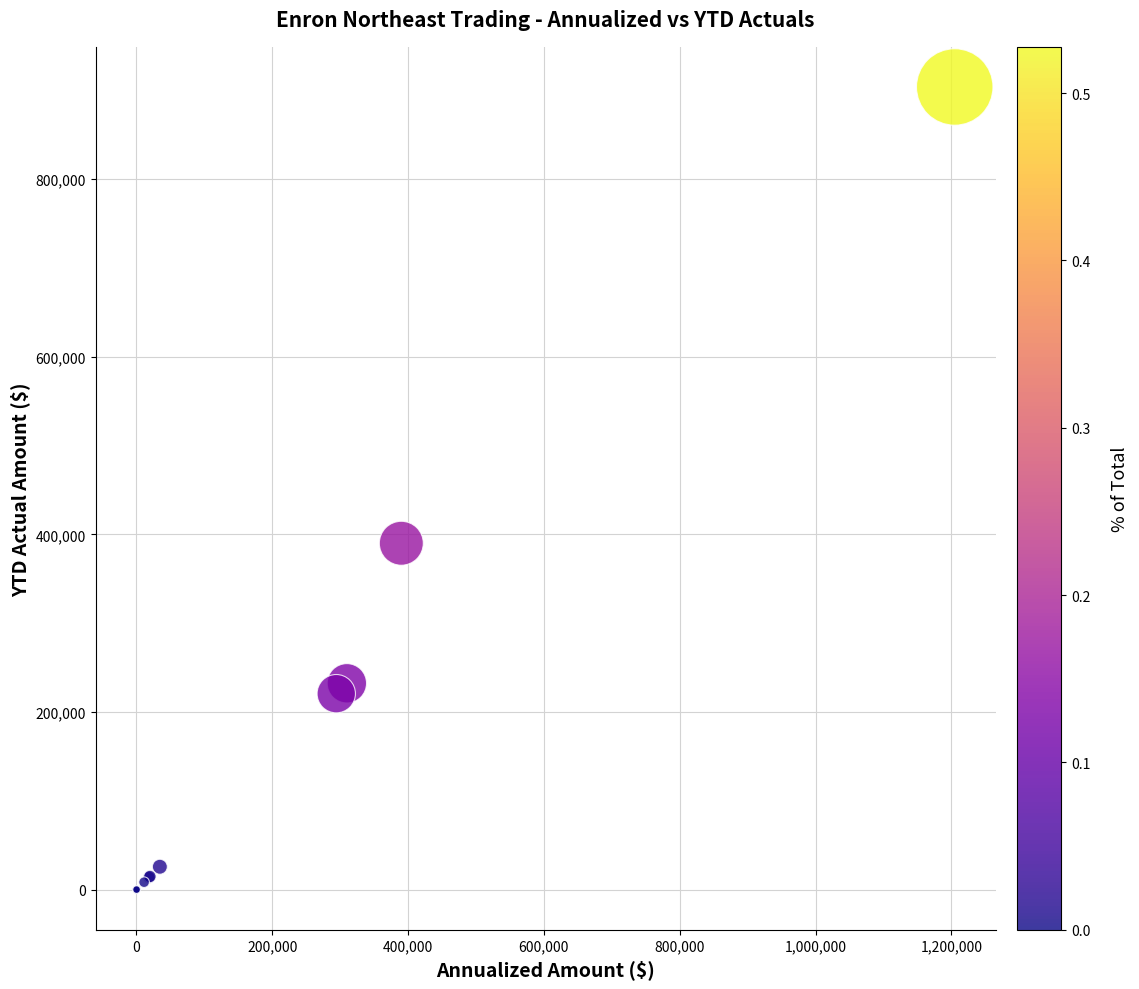

What Y value in the scatter plot is closest to 451821?

390000.0